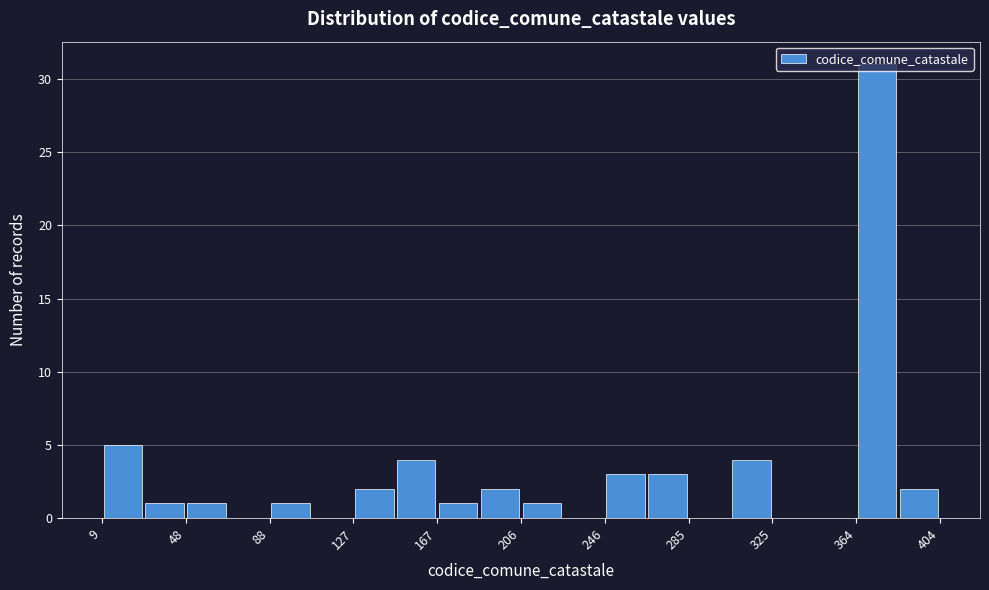

Read against the x-axis, roughly where is the centre of the tallest bar?

375